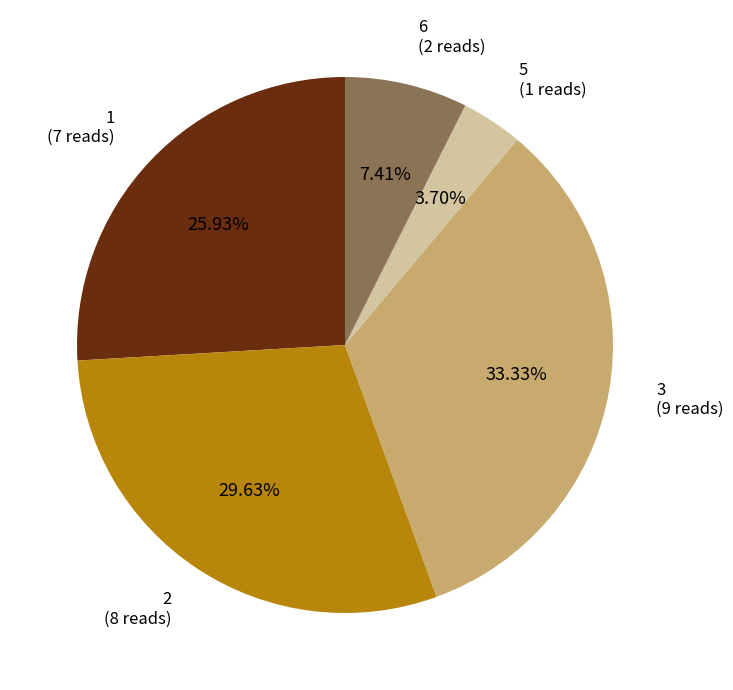

Rank the categories by value from highest to lowest.

3 (9 reads), 2 (8 reads), 1 (7 reads), 6 (2 reads), 5 (1 reads)